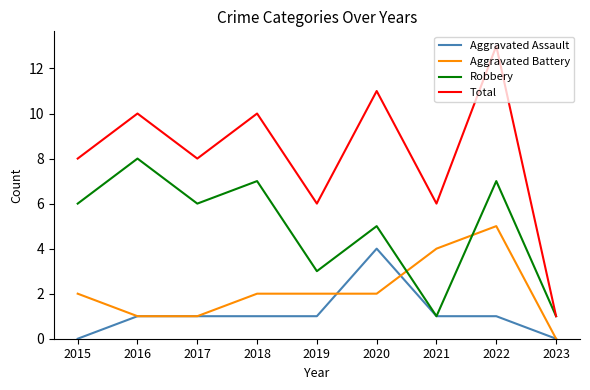

What are all the series names shown in the legend?

Aggravated Assault, Aggravated Battery, Robbery, Total